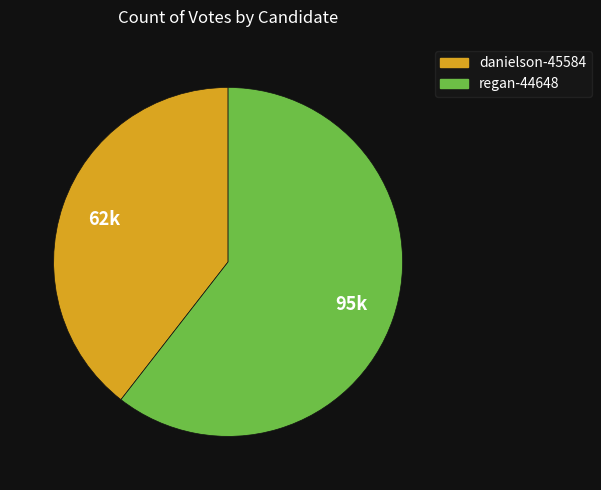

Which category has the biggest portion of the pie?

regan-44648